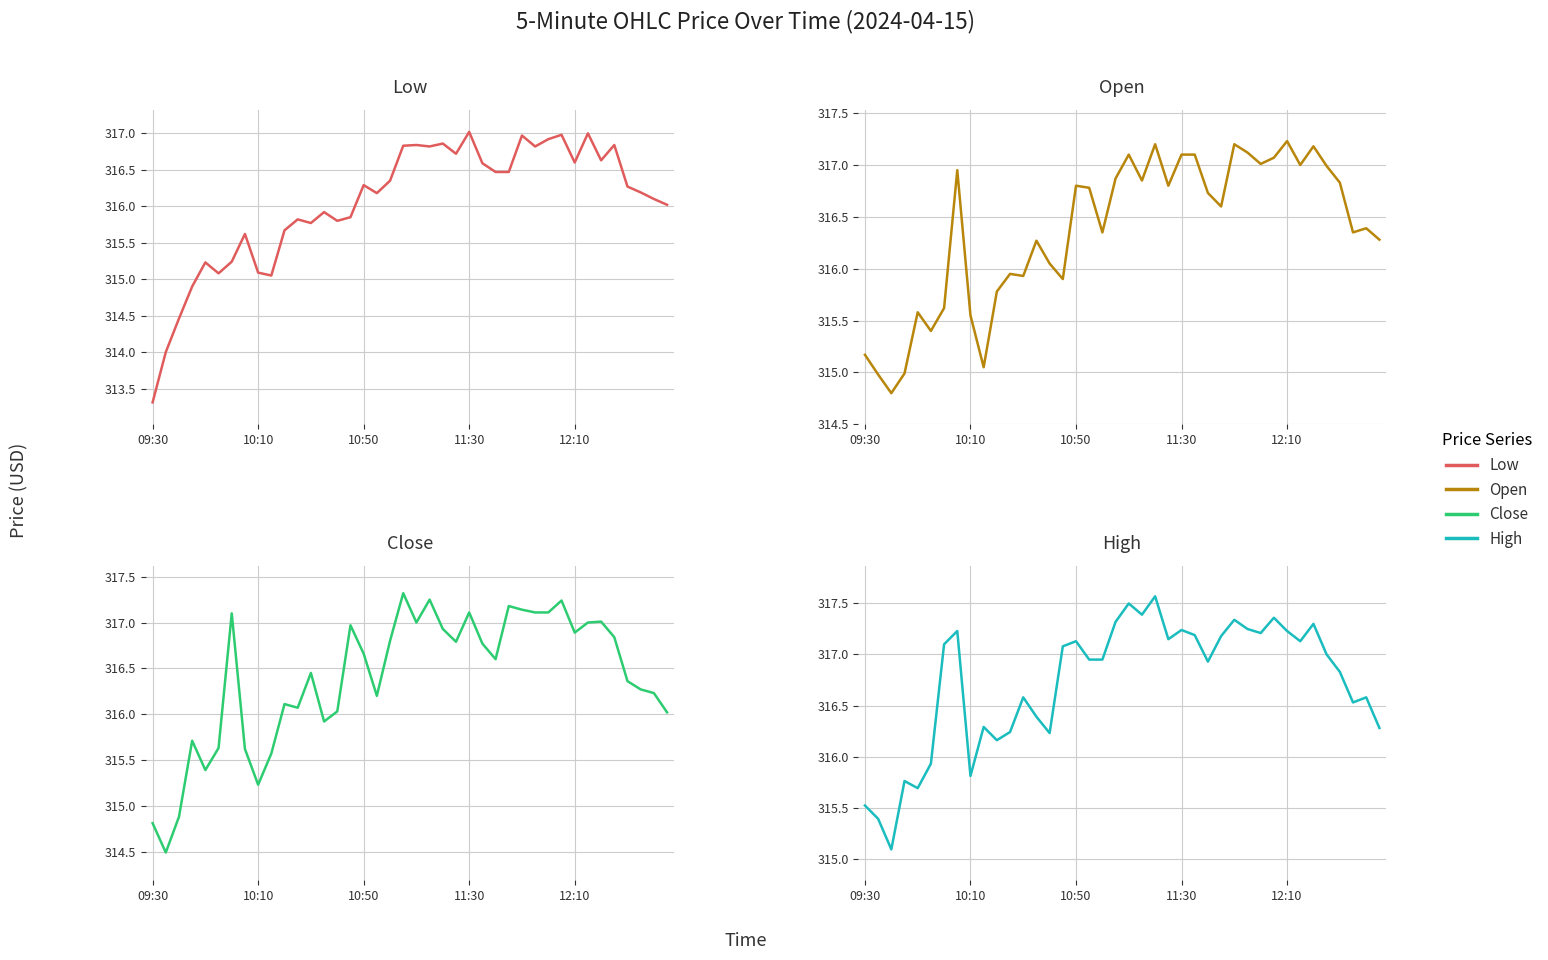

How many interior local peaks does the Close series have?

11